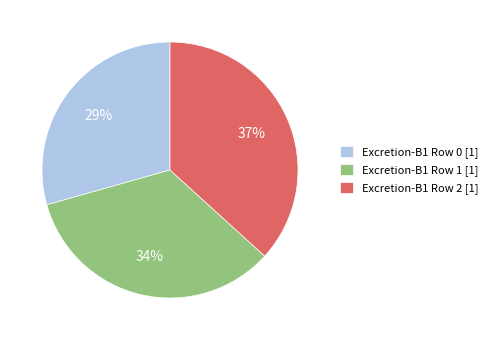

Which slice is the smallest?

Excretion-B1 Row 0 [1]